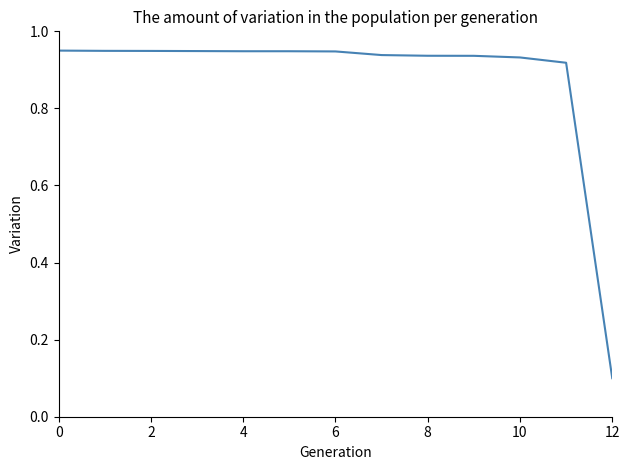

Which label corresponds to the smallest value in the chart?

12